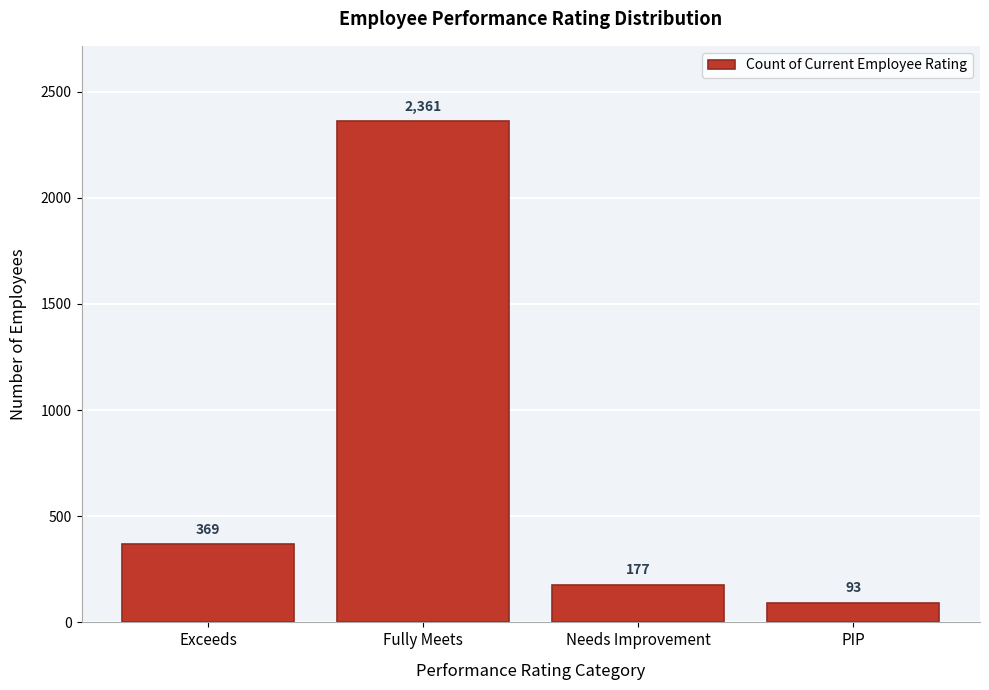

Reading left to right, list all the values displayed in this chart.

369	2361	177	93